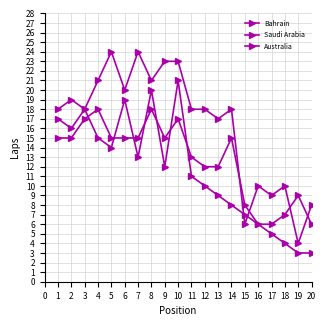

Reading left to right, what are all the values shown in this chart?

Bahrain: 1=15	2=15	3=17	4=18	5=15	6=15	7=15	8=18	9=15	10=17	11=13	12=12	13=12	14=15	15=8	16=6	17=6	18=7	19=9	20=6
Saudi Arabia: 1=18	2=19	3=18	4=21	5=24	6=20	7=24	8=21	9=23	10=23	11=18	12=18	13=17	14=18	15=6	16=10	17=9	18=10	19=4	20=8
Australia: 1=17	2=16	3=18	4=15	5=14	6=19	7=13	8=20	9=12	10=21	11=11	12=10	13=9	14=8	15=7	16=6	17=5	18=4	19=3	20=3